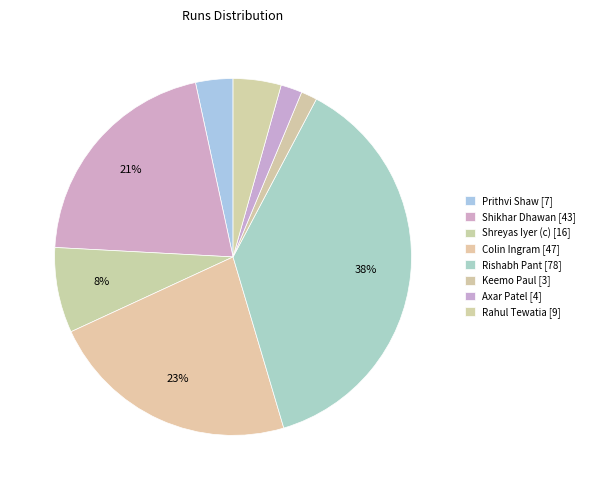

To the nearest percent, what is the combined percentage of Colin Ingram and Rishabh Pant?

60%